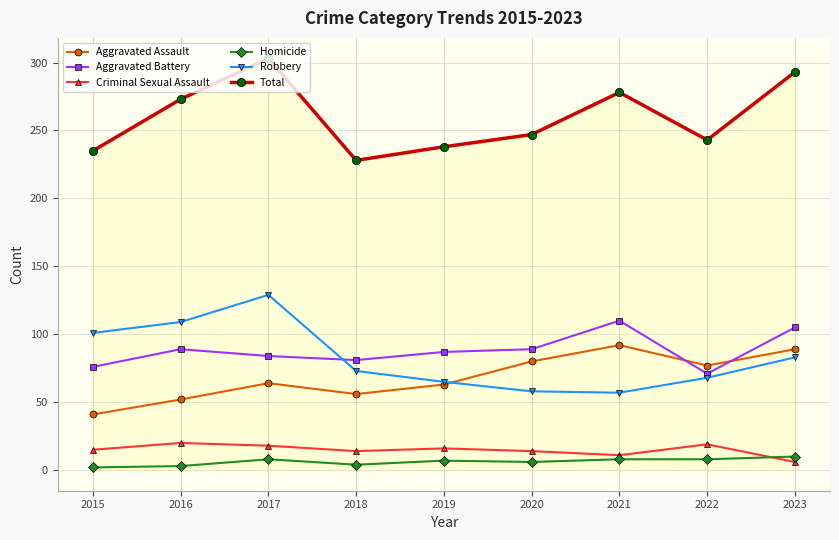

The value of Homicide at 2022 is 8. True or false?

True